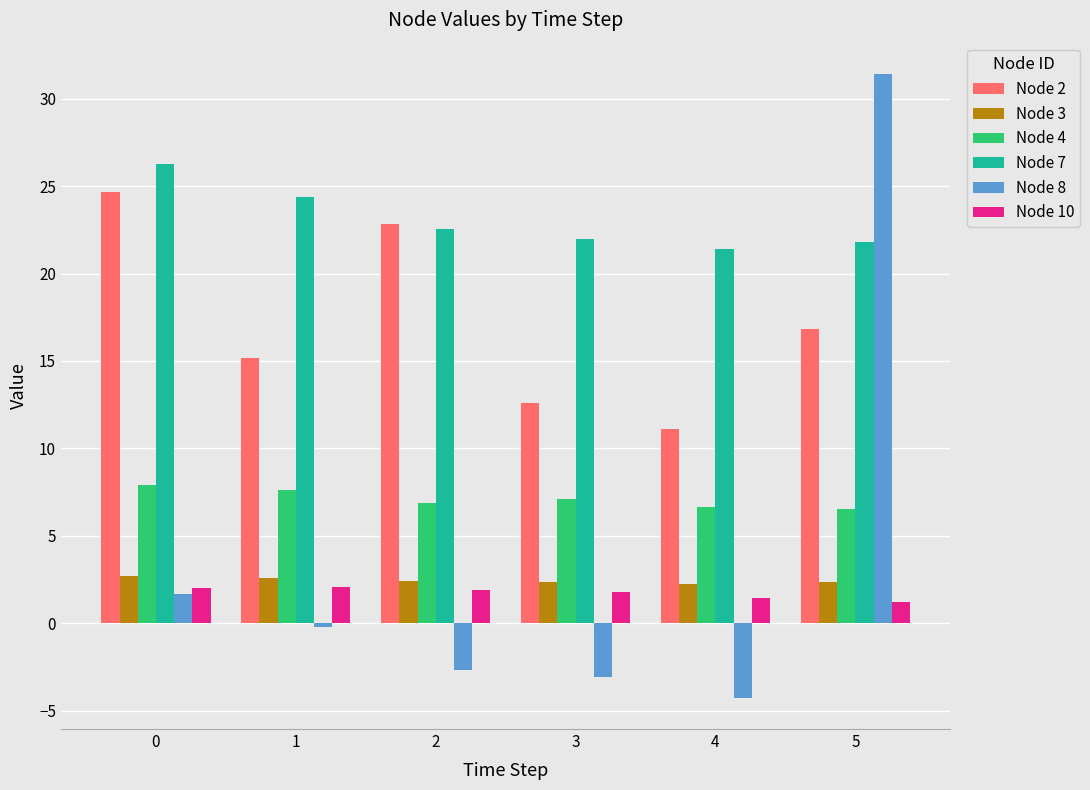

True or false: Node 3 has a value of 4.1 at 2.

False